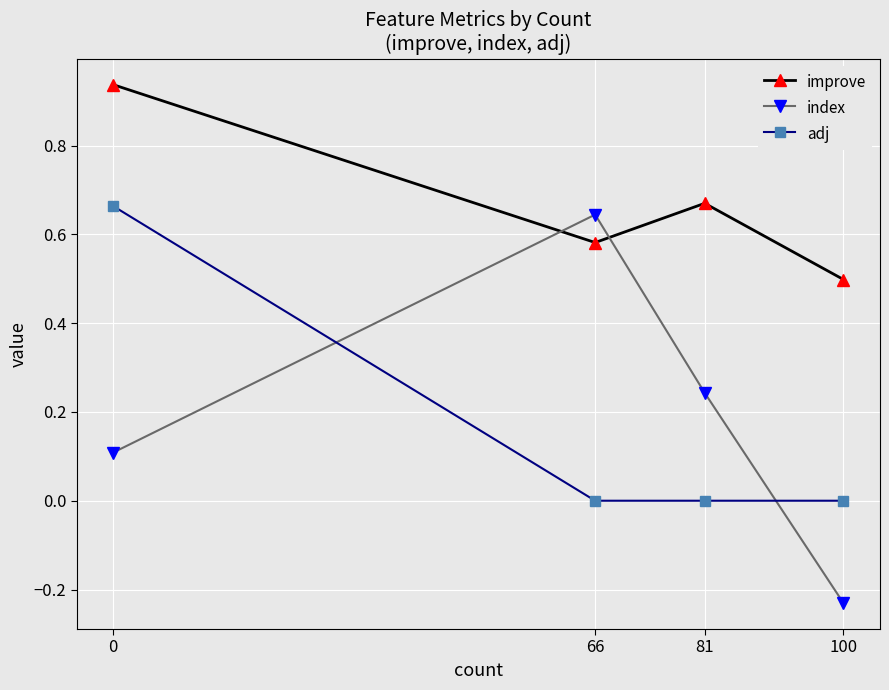

At which category does the chart reach its minimum across all series?

100